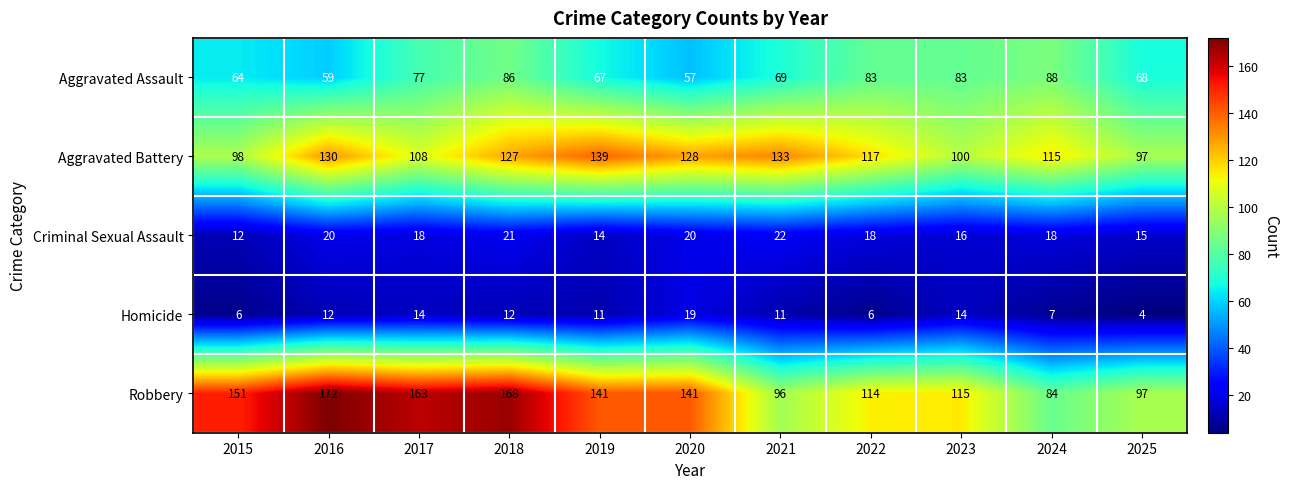

What is the difference between the Aggravated Battery values at 2015 and 2024?

17